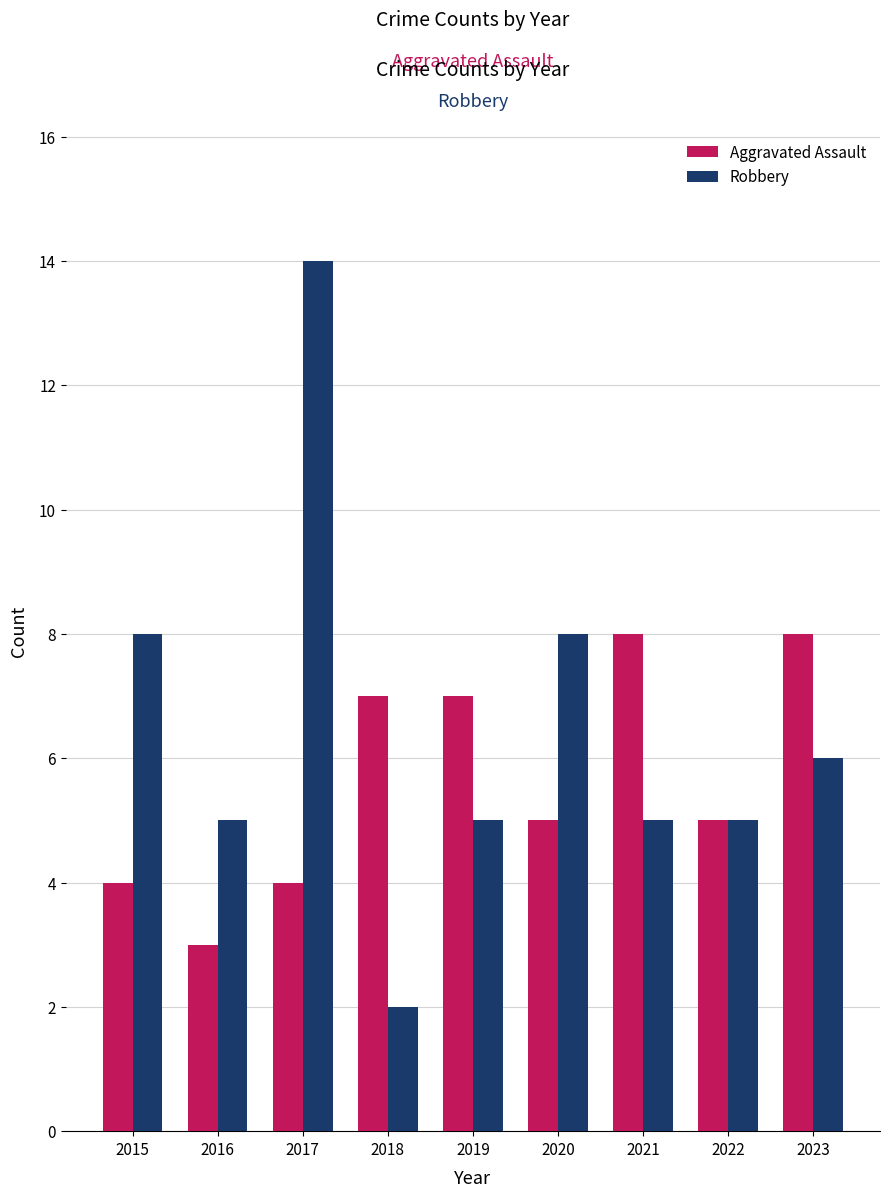

What is the difference between the second highest and second lowest values in the Robbery series?

3